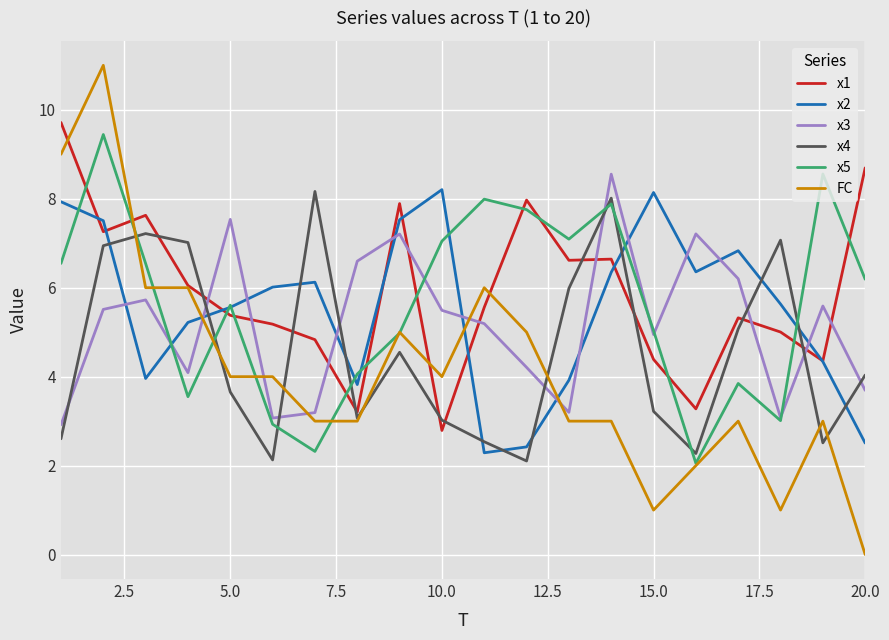

Which series ends up on top after the final intersection of x3 and FC?

x3